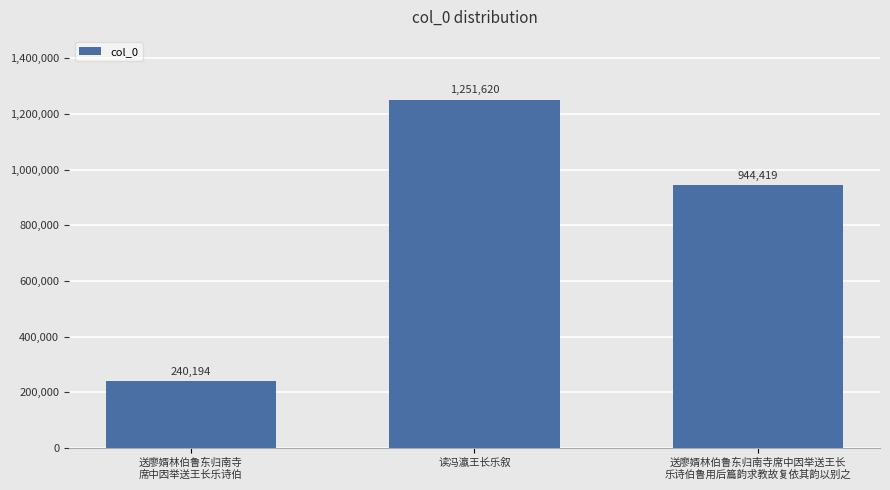

At which label does the data first exceed 944419?

读冯瀛王长乐叙